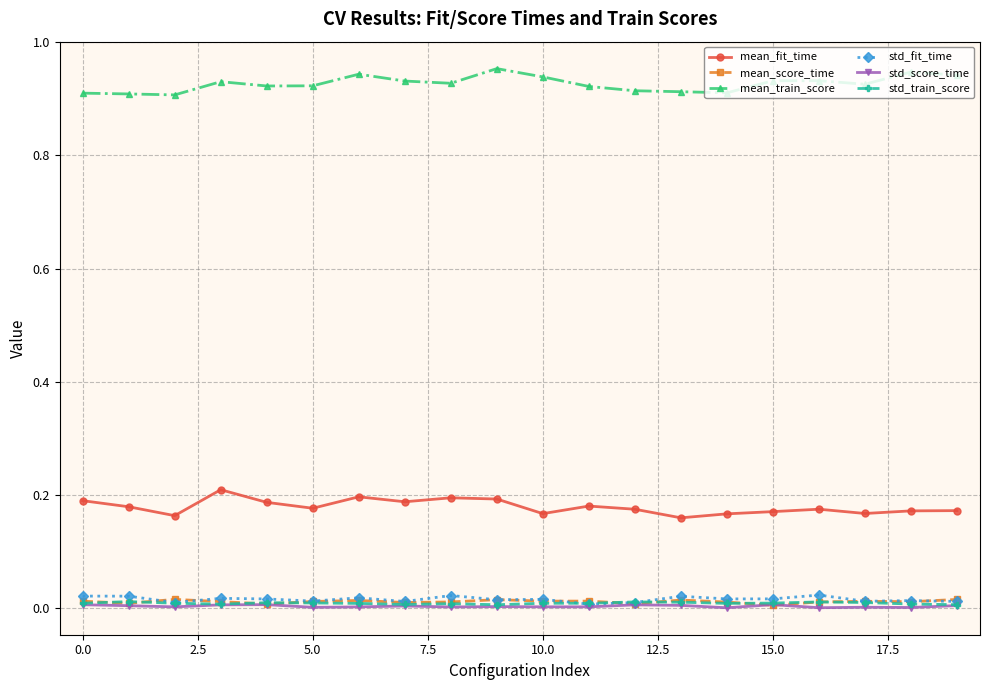

Which series has the largest total across all categories?

mean_train_score